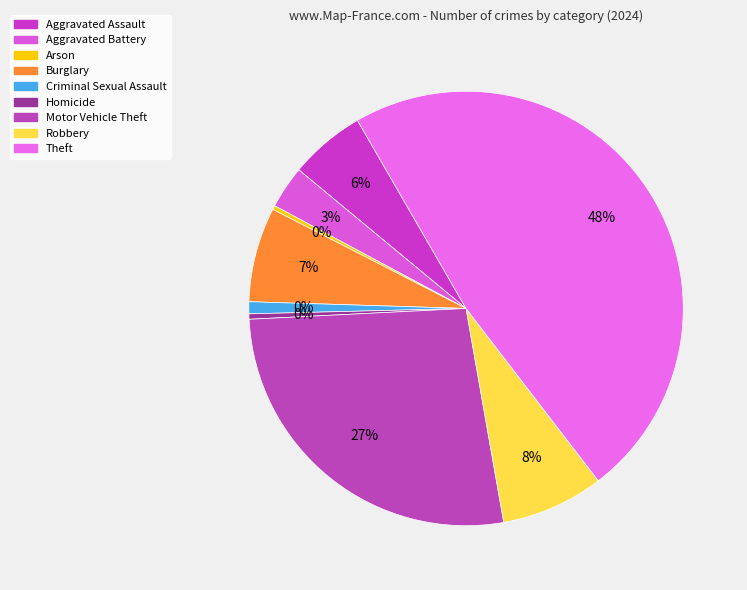

Is there any slice that represents more than half of the pie?

No